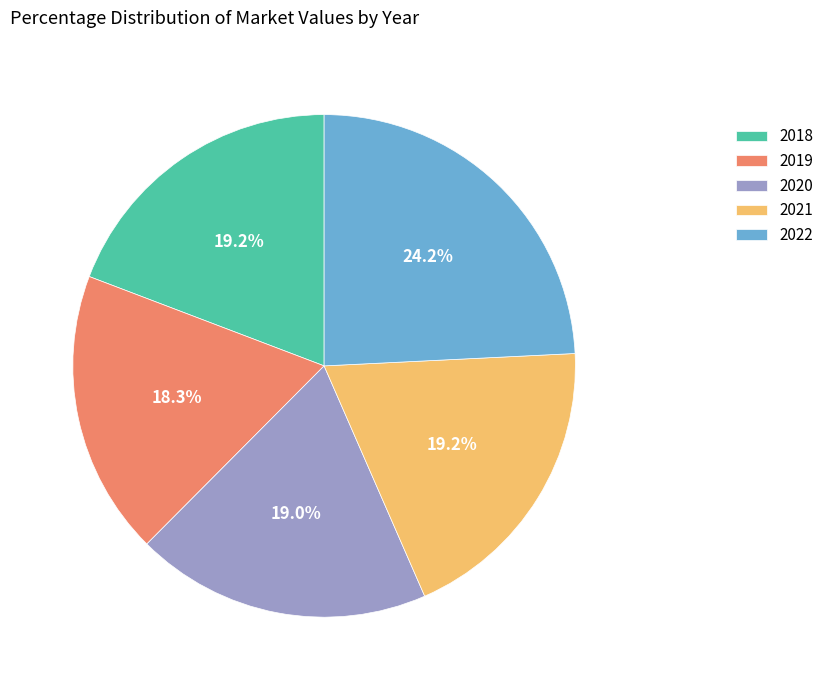

Combined, do 2019 and 2021 account for over 50%?

No